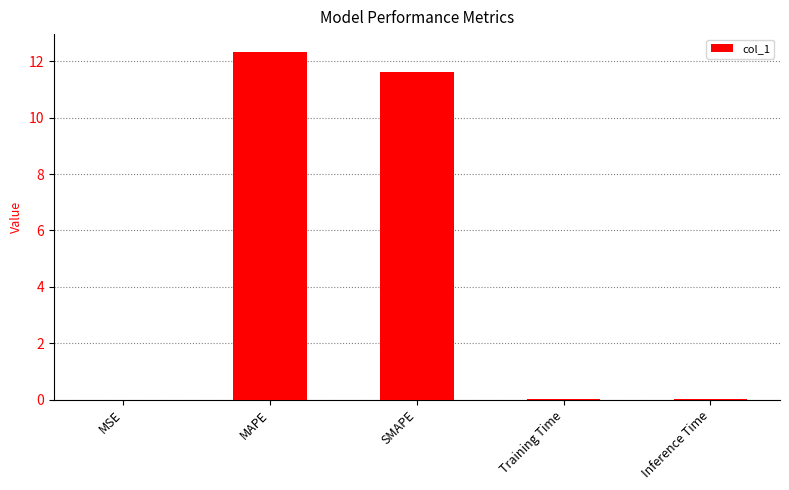

Which has a higher value, MAPE or Training Time?

MAPE